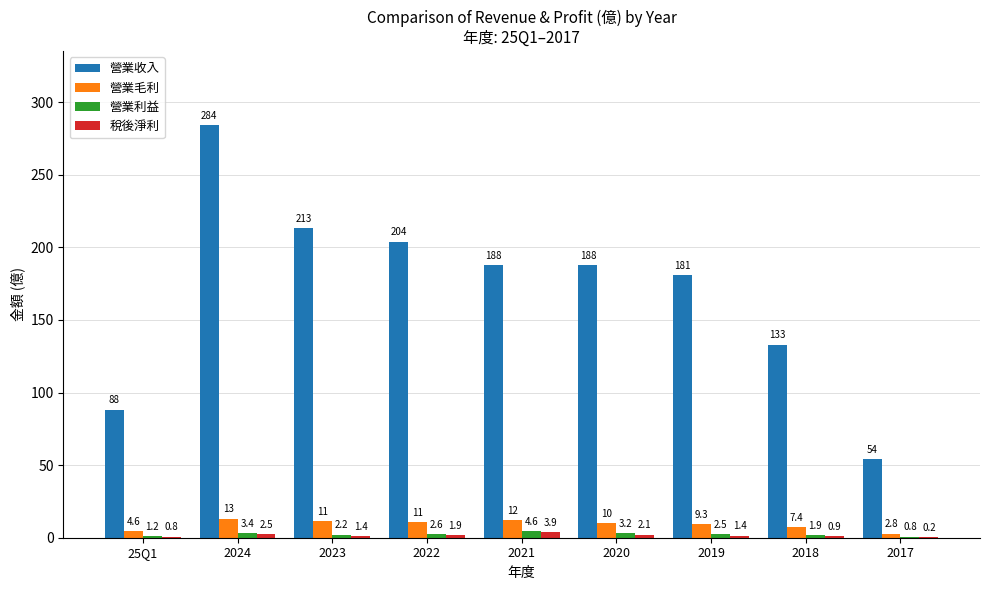

At which label does 營業利益 reach its peak?

2021